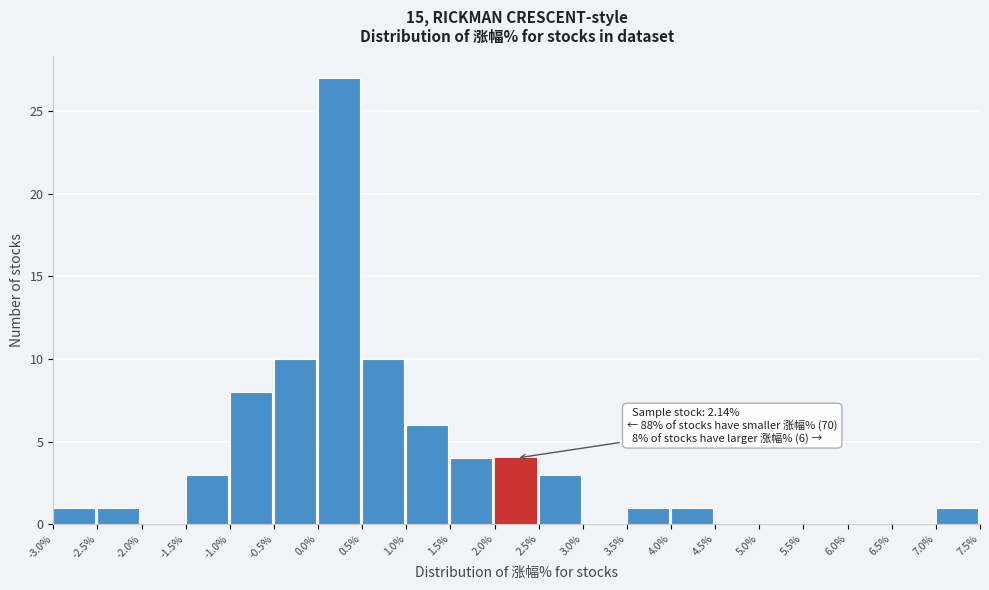

Over which range of the x-axis is the bar tallest?

0.0% to 0.5%